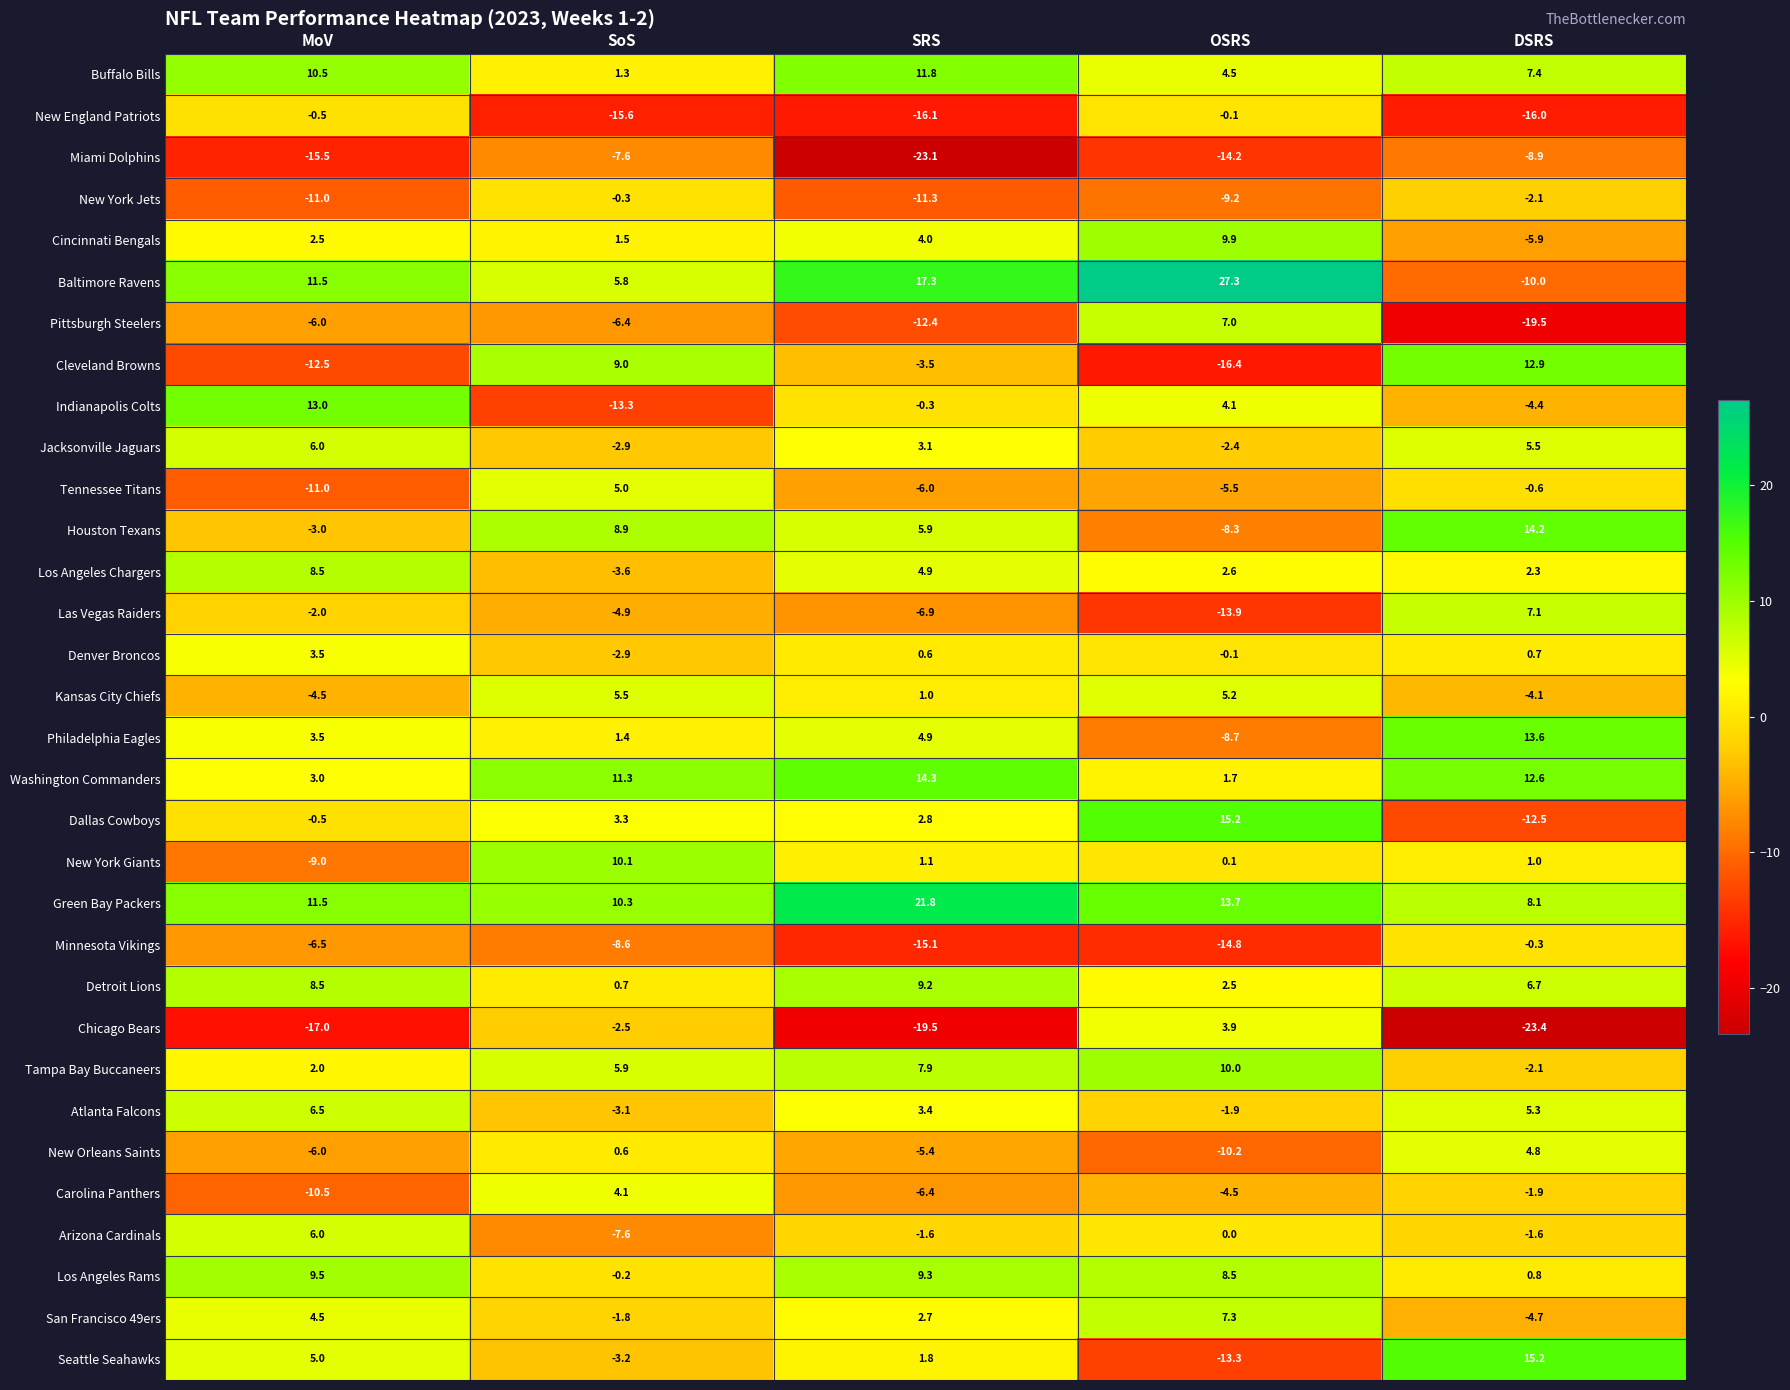

What value does the Tampa Bay Buccaneers series have at MoV?

2.0